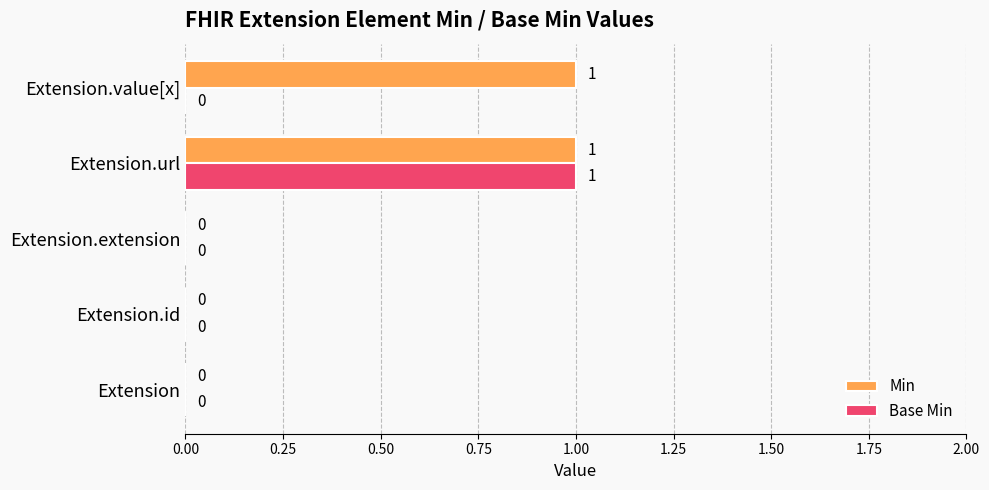

The value of Min at Extension.value[x] is 1. True or false?

True